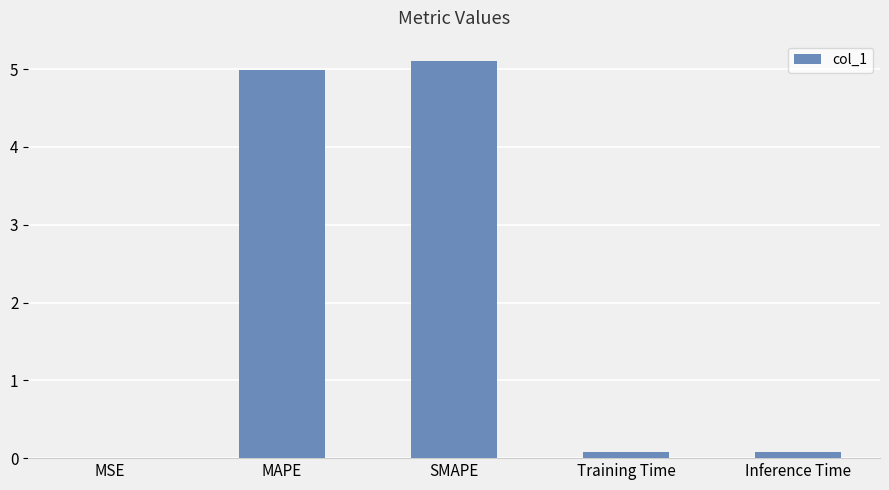

What is the ratio of the value at SMAPE to the value at MAPE?

1.0